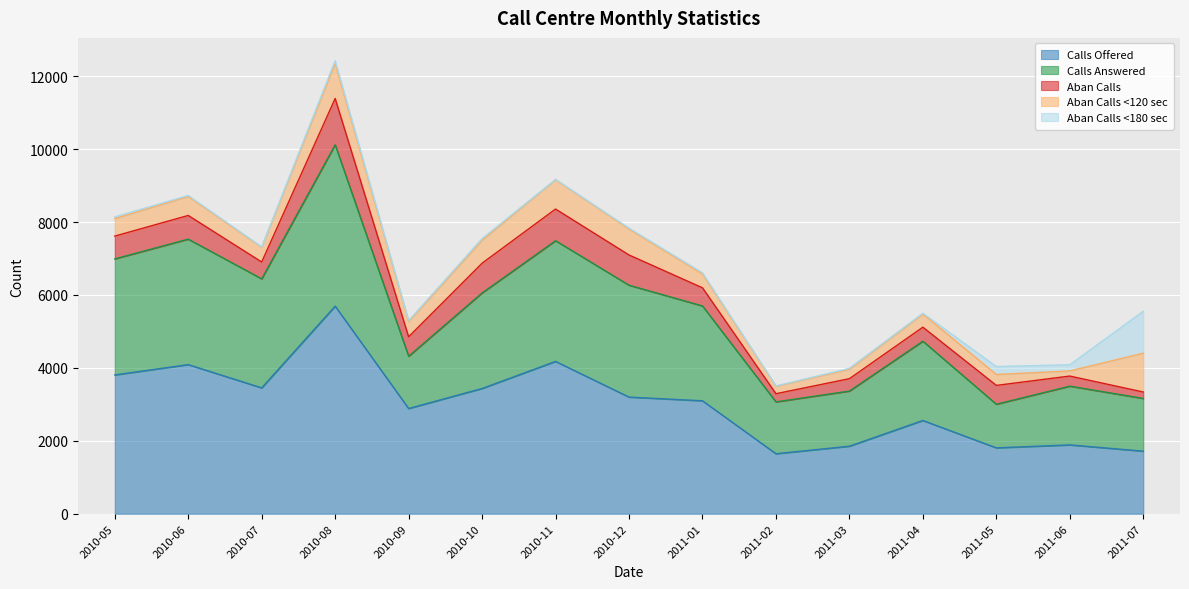

What is the value of the Calls Offered point at the 5th from the left?

2886